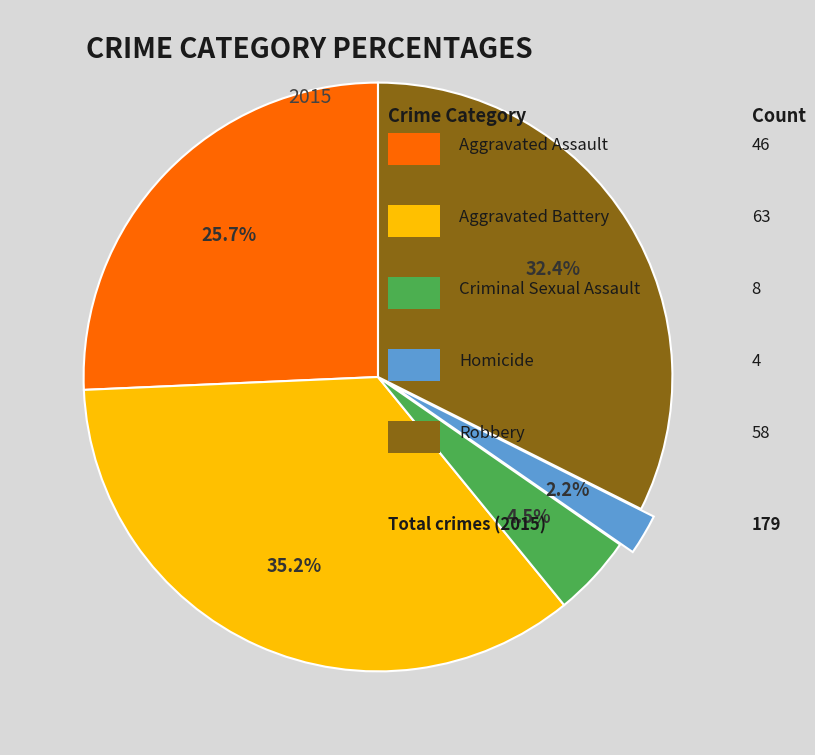

How many segments does this pie chart have?

5